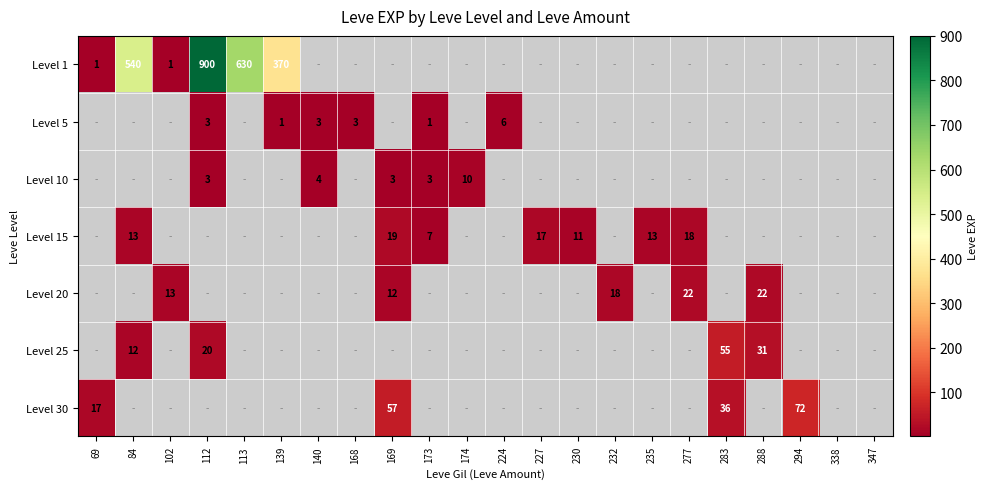

Is the value of Level 25 at 112 greater than the value of Level 20 at 232?

Yes